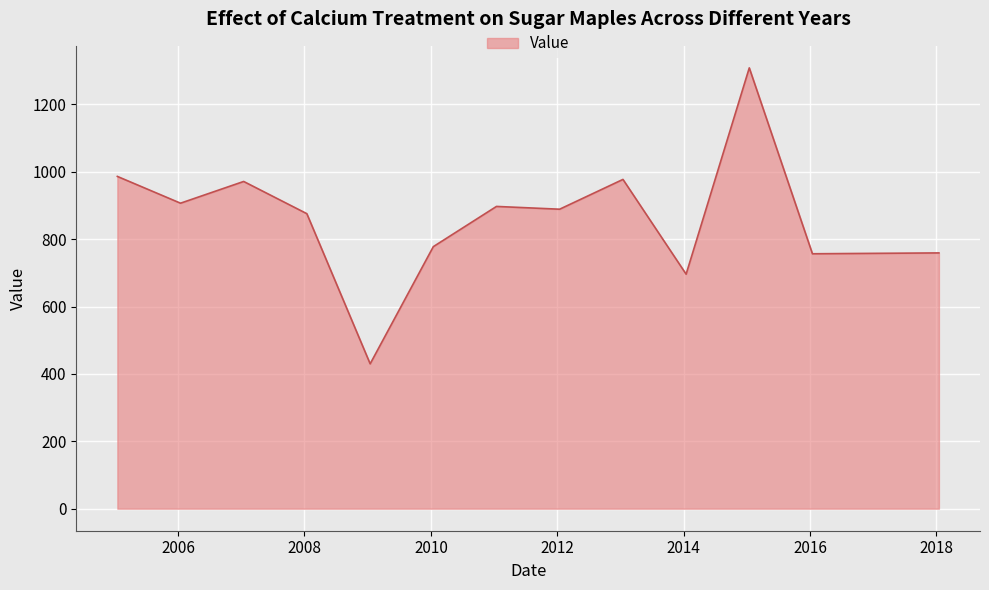

What is the maximum value shown in the chart?

1308.2